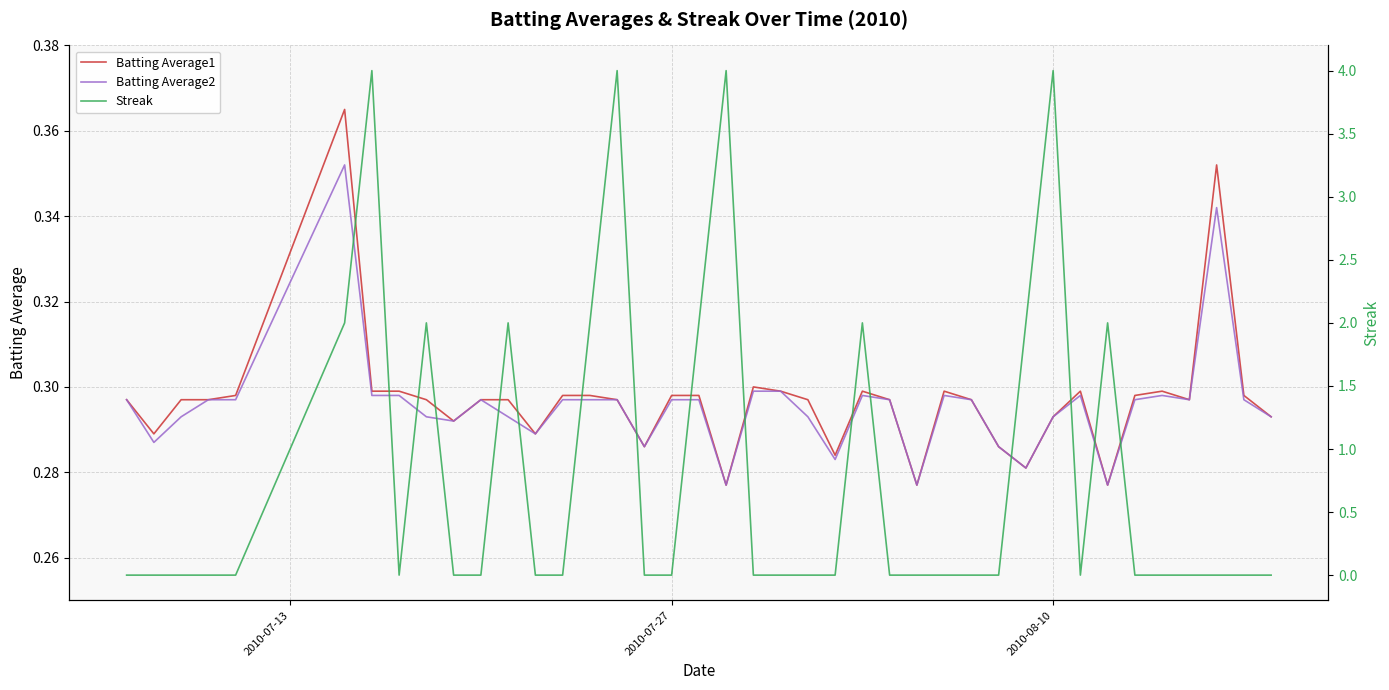

What is the value of the Batting Average2 point at the 32nd from the left?

0.3